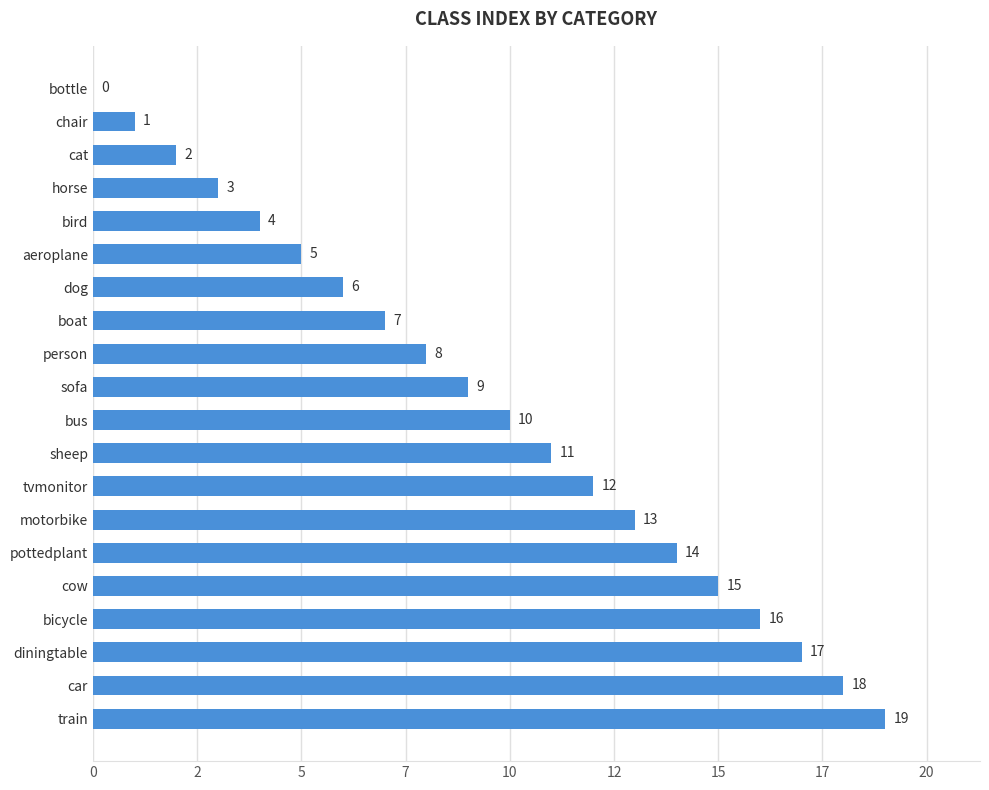

Are the bars horizontal?

Yes